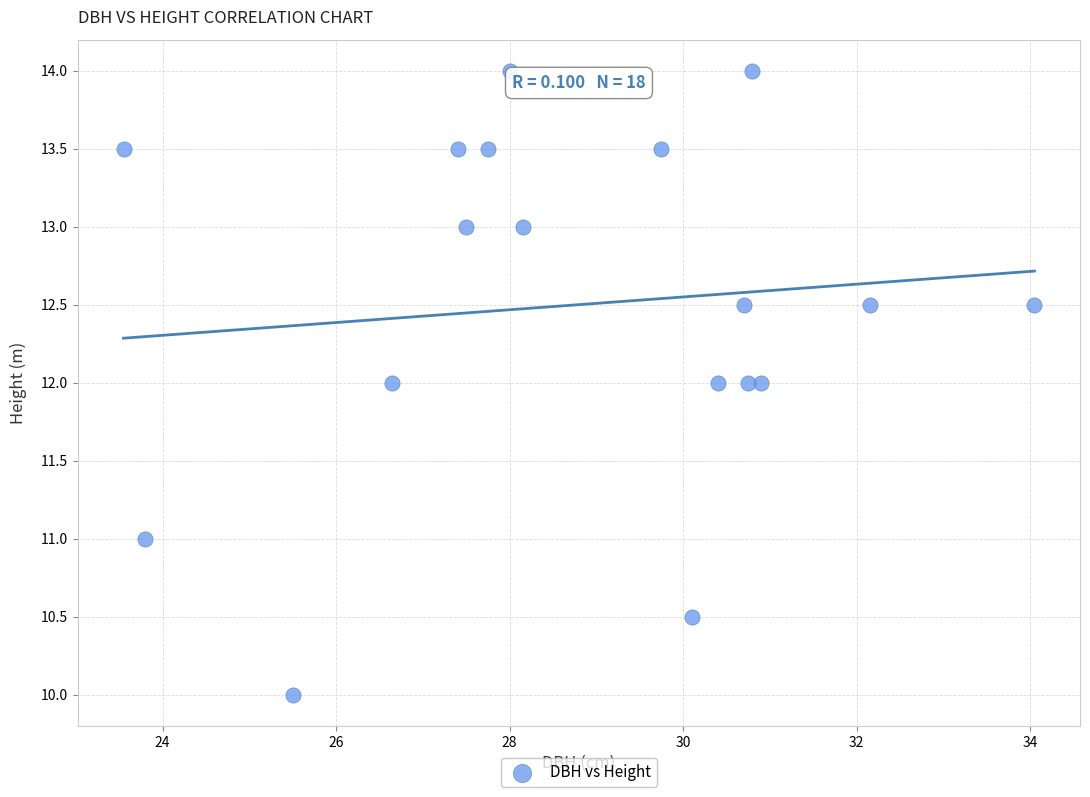

What is the range of Y values (max minus min)?

4.0